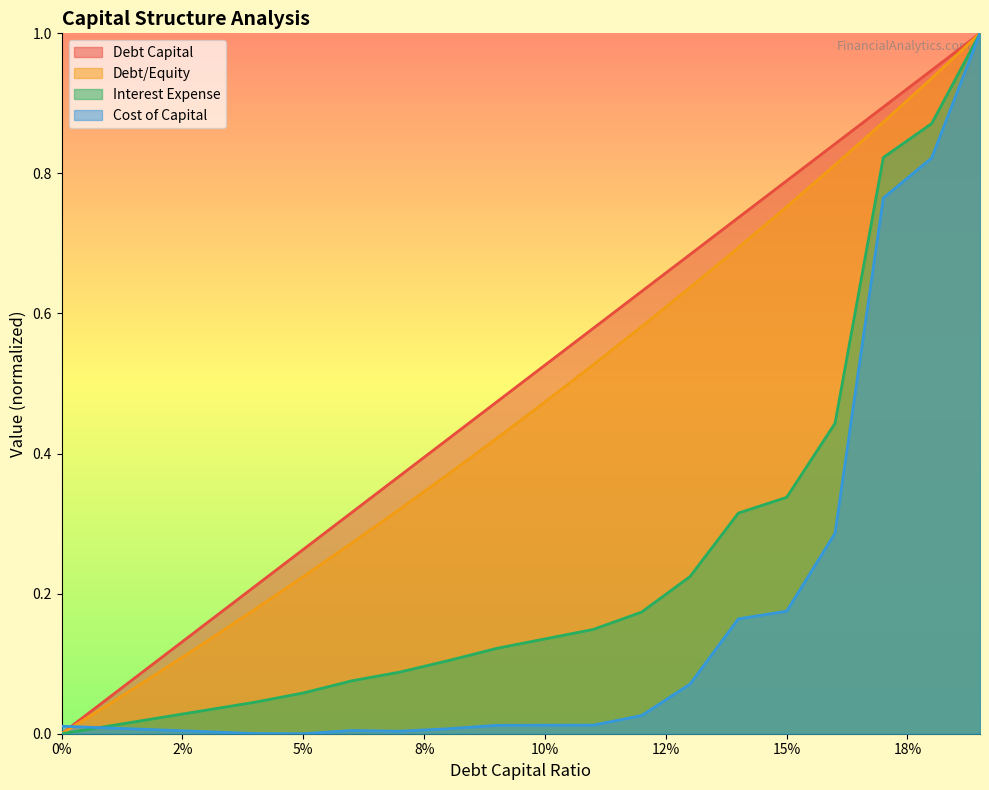

What is the maximum value for Debt/Equity?

1.0